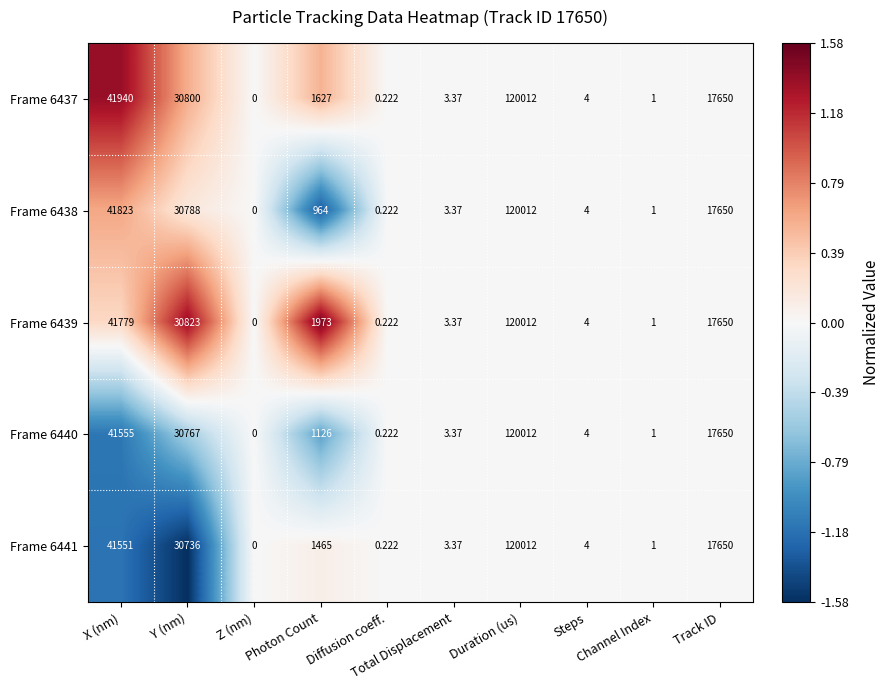

How many data points does each series have?

10